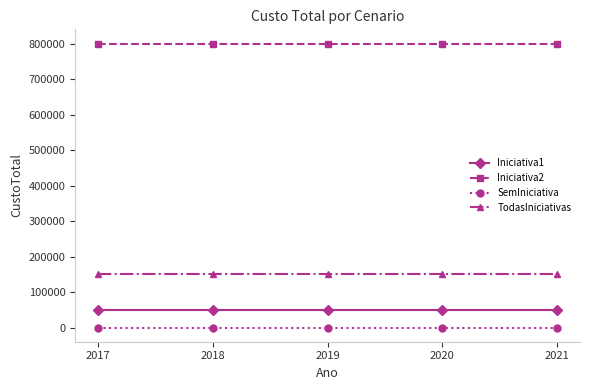

Reading left to right, extract all data points from this chart.

Iniciativa1: 50000	50000	50000	50000	50000
Iniciativa2: 800000	800000	800000	800000	800000
SemIniciativa: 0	0	0	0	0
TodasIniciativas: 150000	150000	150000	150000	150000